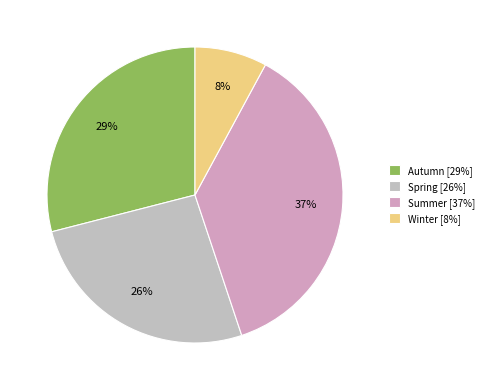

Which category has the biggest portion of the pie?

Summer